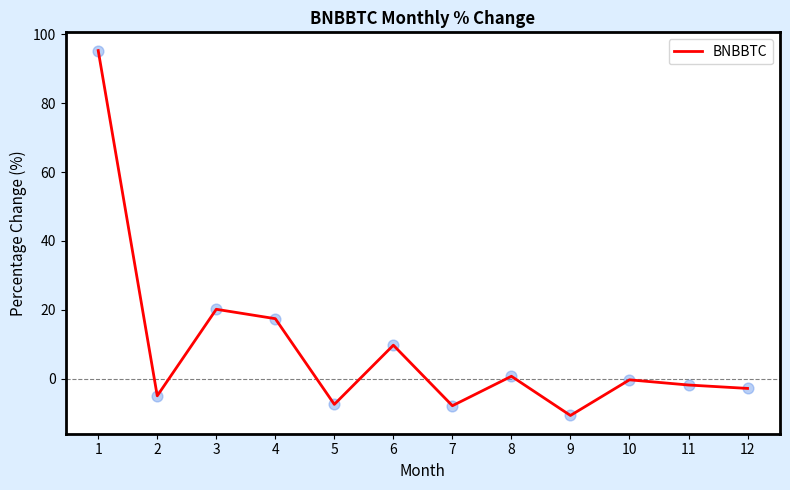

What is the change in value from 8 to 11?

-2.5